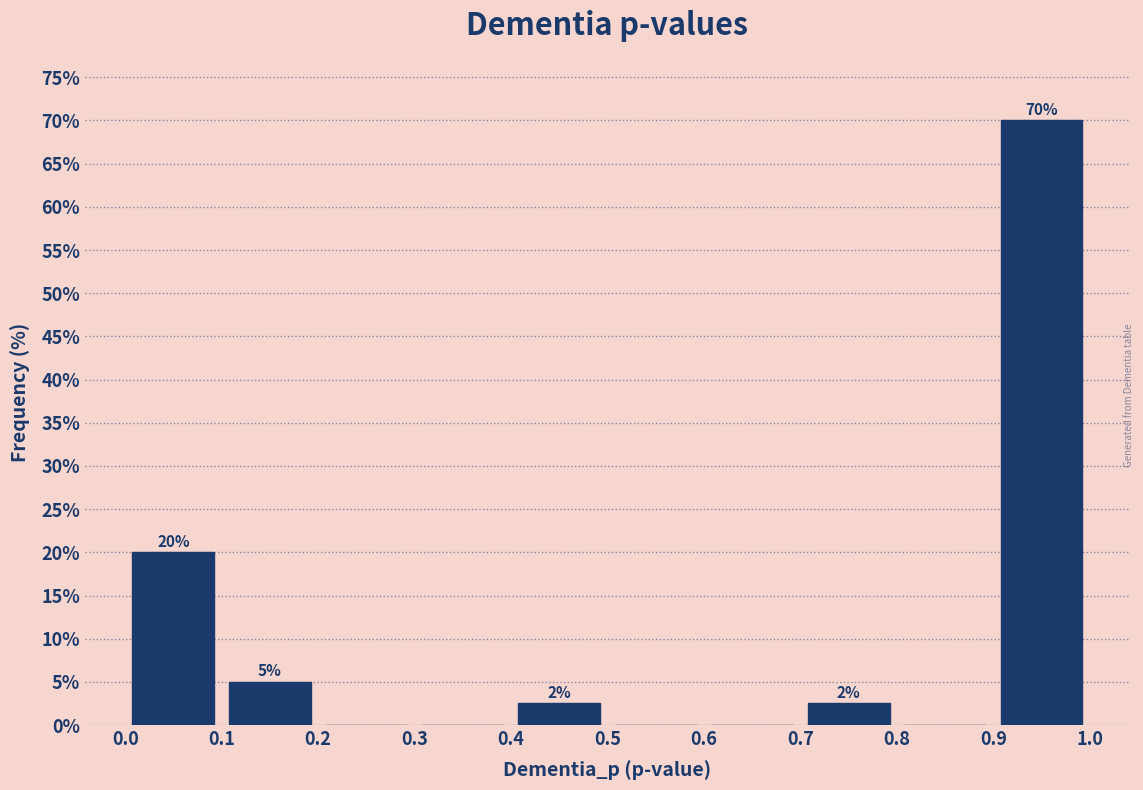

Over which range of the x-axis is the bar tallest?

0.9 to 1.0